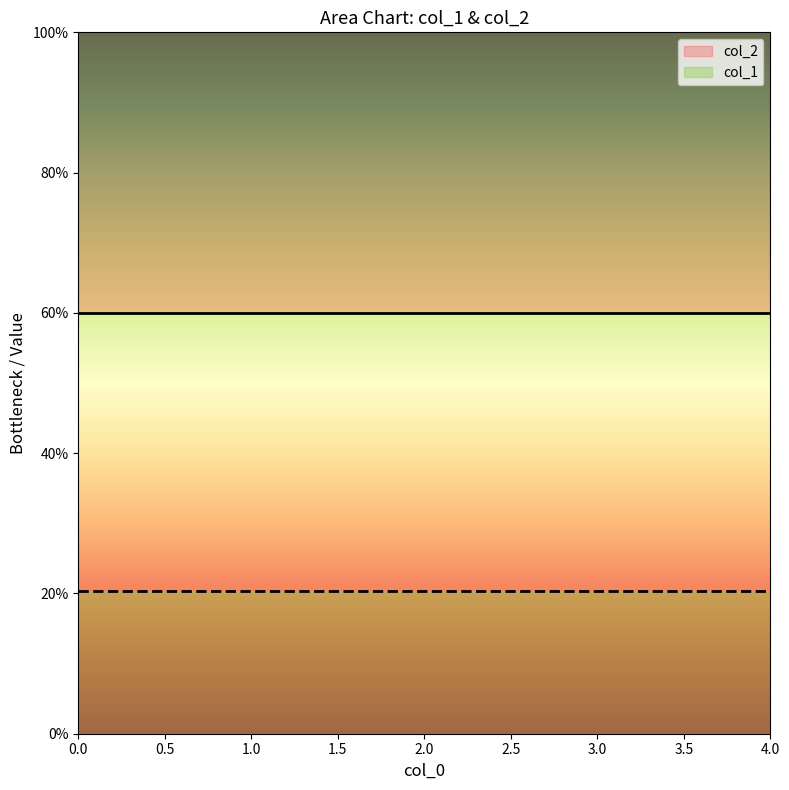

What is the total value across all series at 0?

80.3